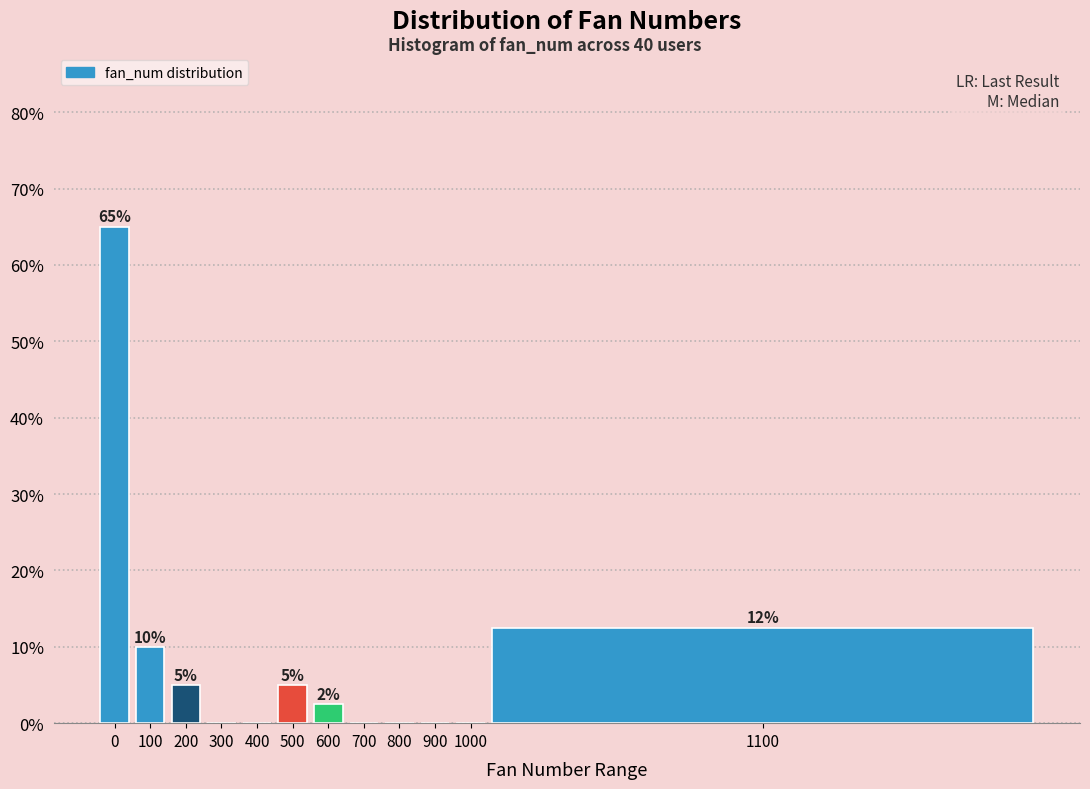

What is the maximum value shown in the chart?

65.0